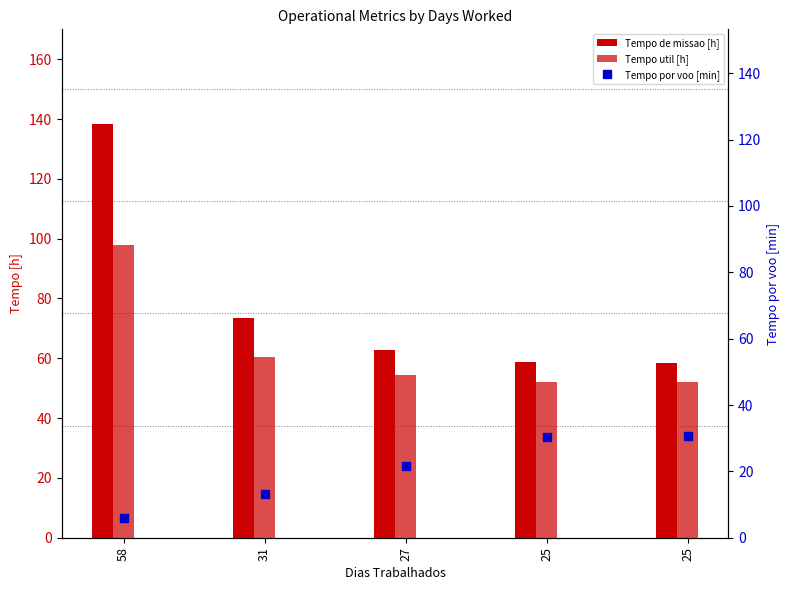

At which category does the chart reach its peak across all series?

58